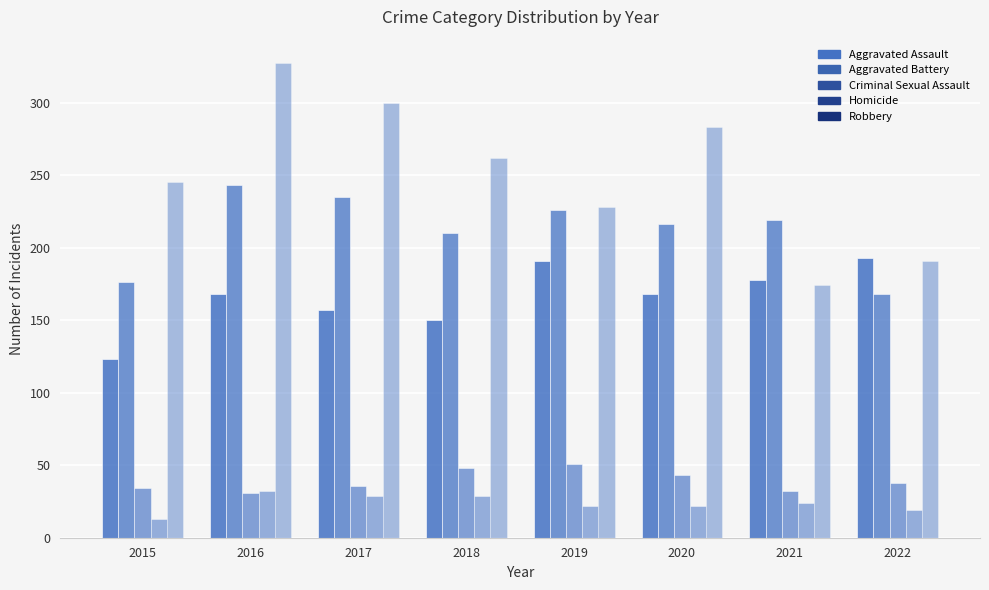

How many data points does each series have?

8